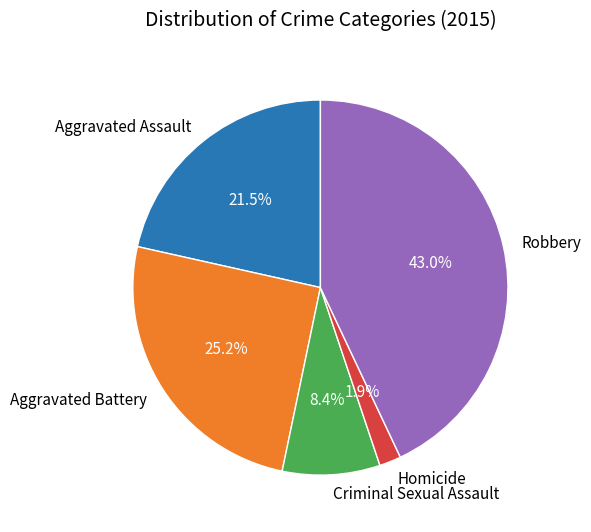

Between Aggravated Assault and Robbery, which is larger?

Robbery